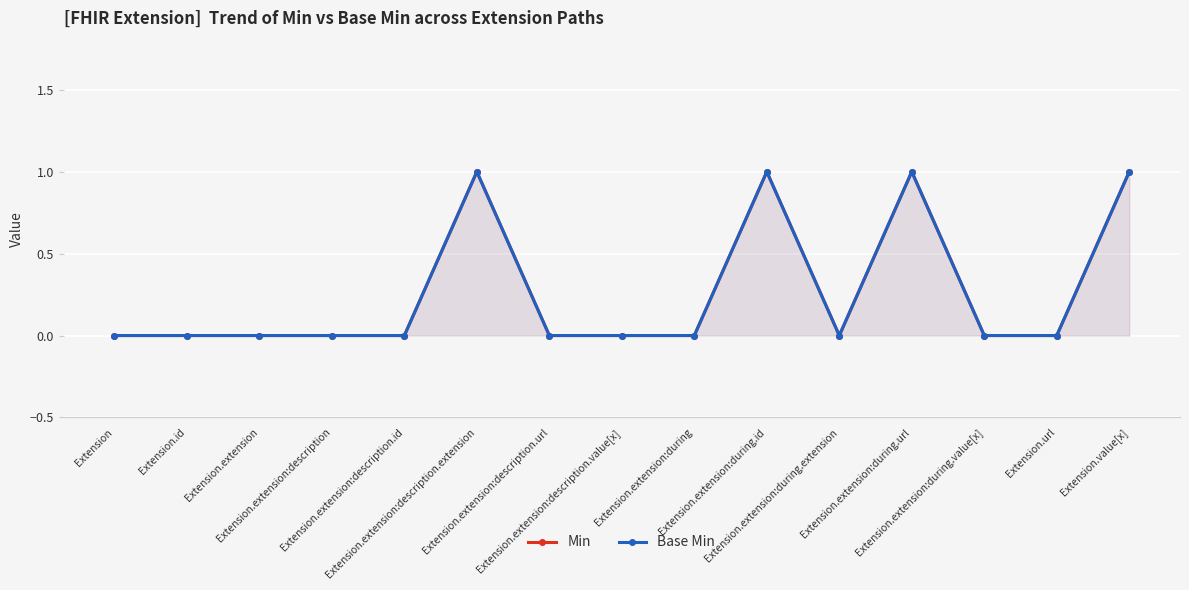

In Min, how many points are lower than both neighbors (excluding endpoints)?

1